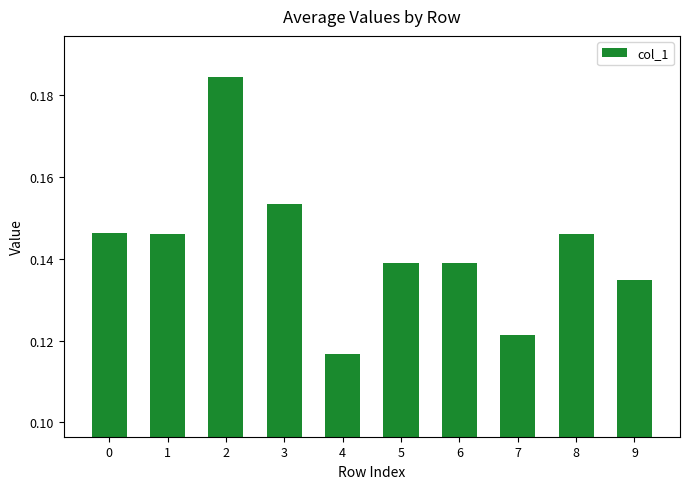

True or false: the data shows 0.2 at 8.

False